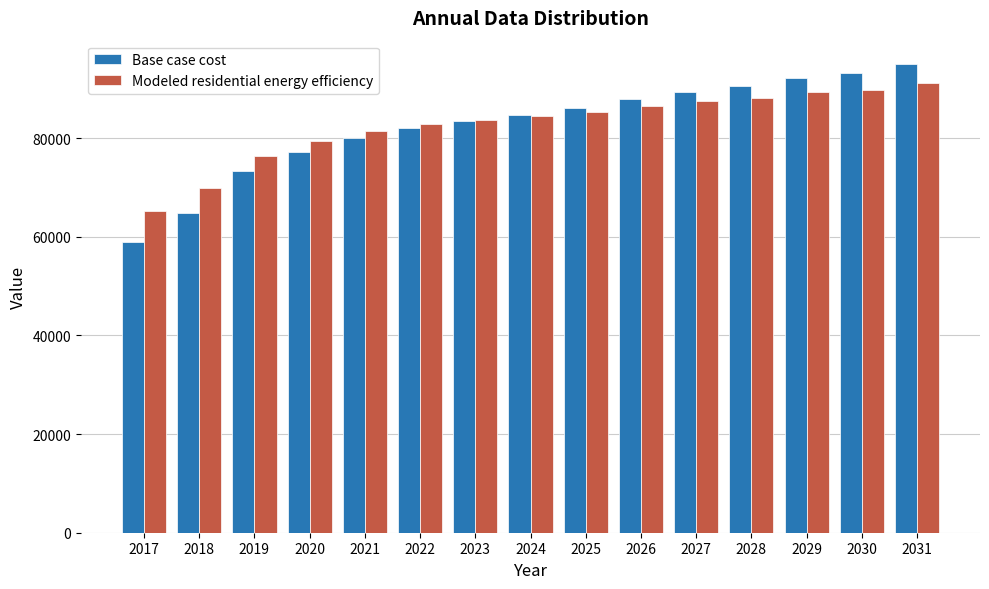

The value of Modeled residential energy efficiency at 2022 is 82820.1. True or false?

True